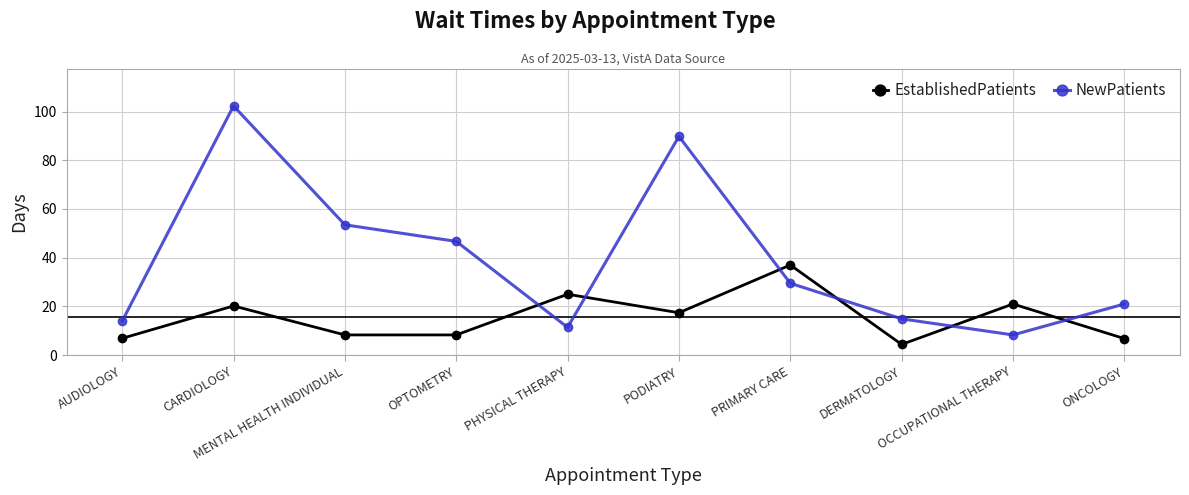

How many interior local peaks does the EstablishedPatients series have?

4